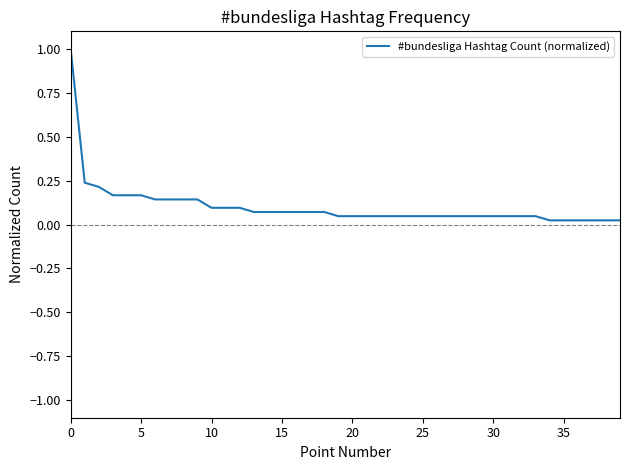

What is the maximum value shown in the chart?

1.0